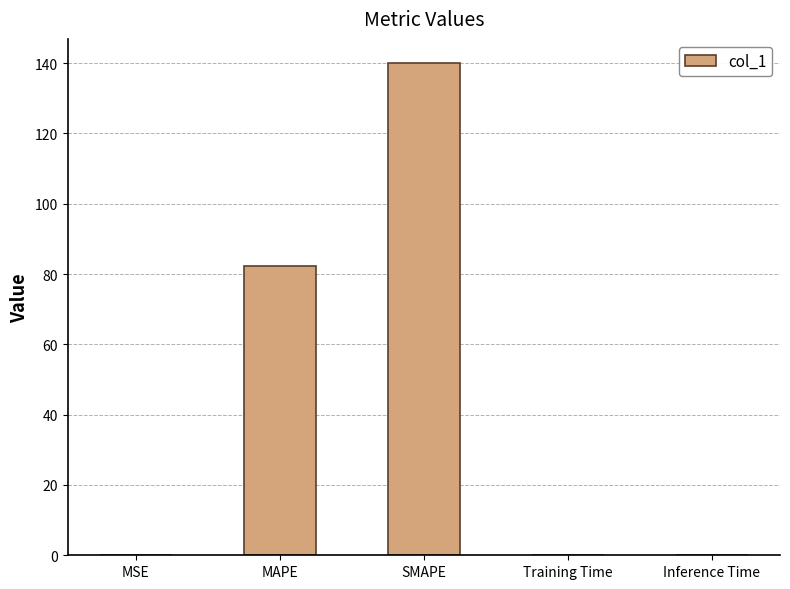

Is it true that the value at SMAPE is 183.9?

False